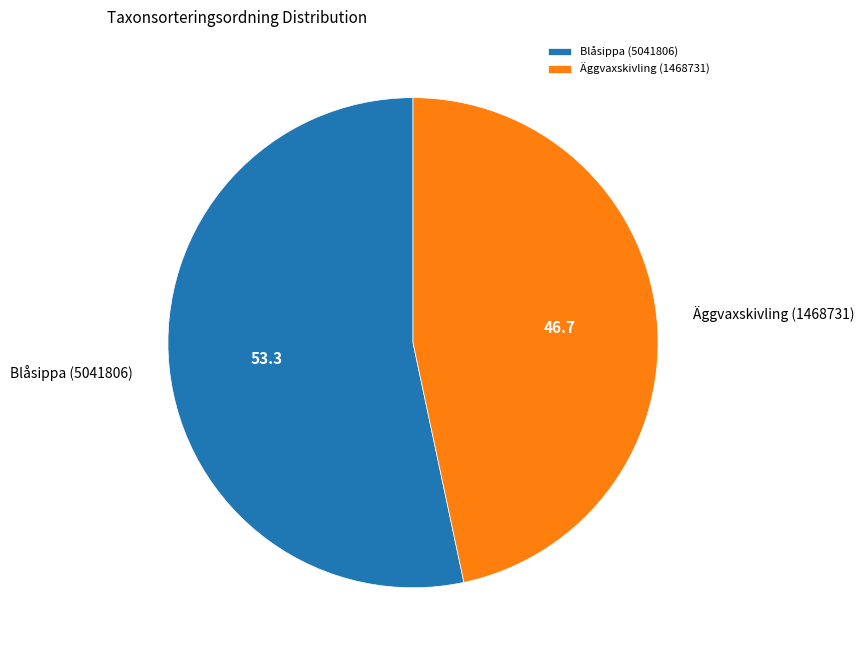

True or false: Blåsippa (5041806) accounts for 44% of the total.

False